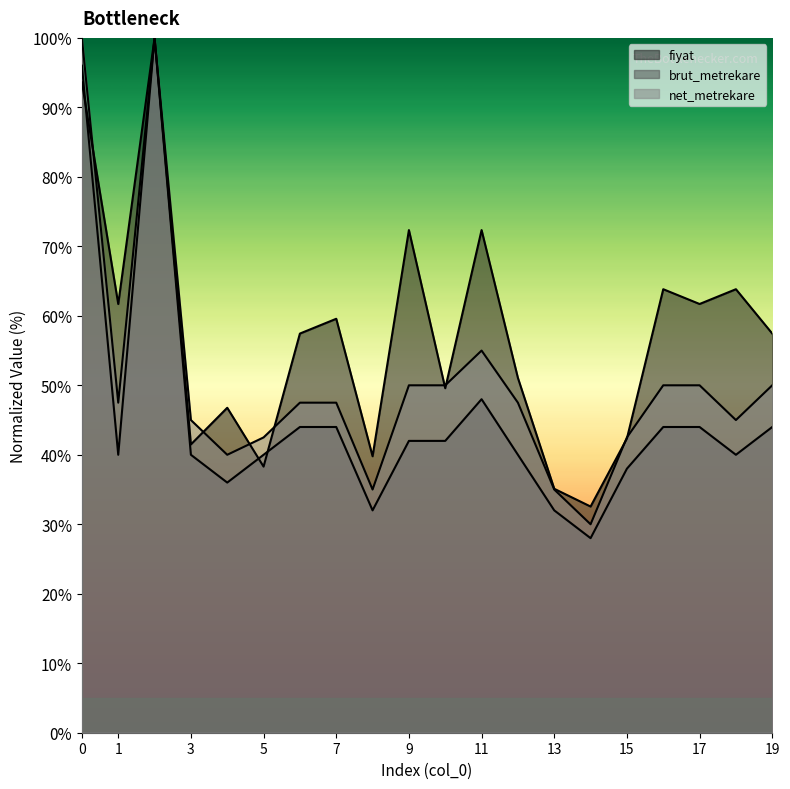

True or false: net_metrekare and fiyat intersect in this chart.

True